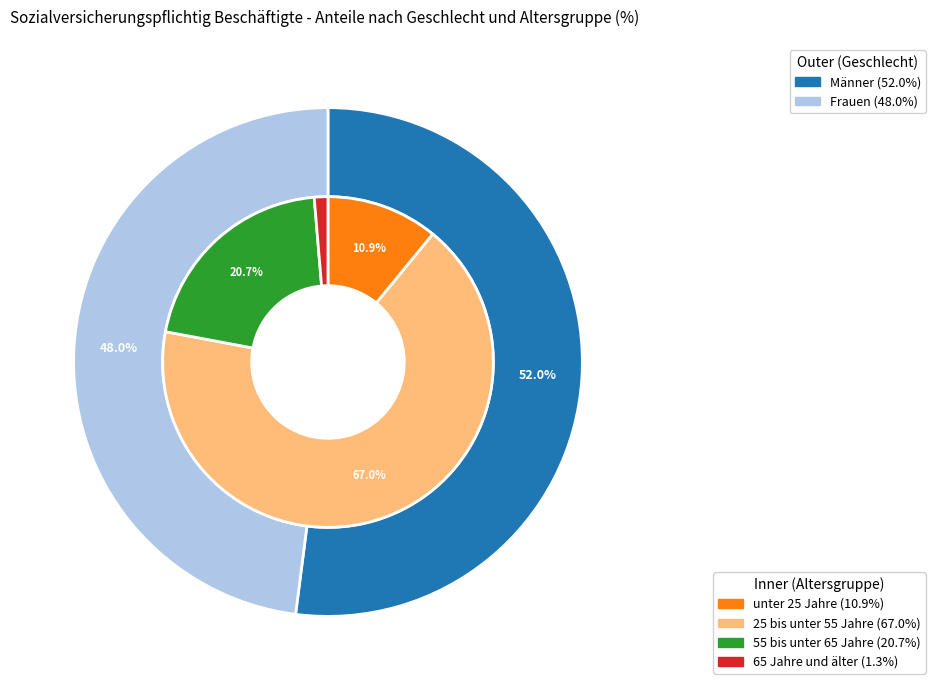

Which category has the smallest portion of the pie?

65 Jahre und älter